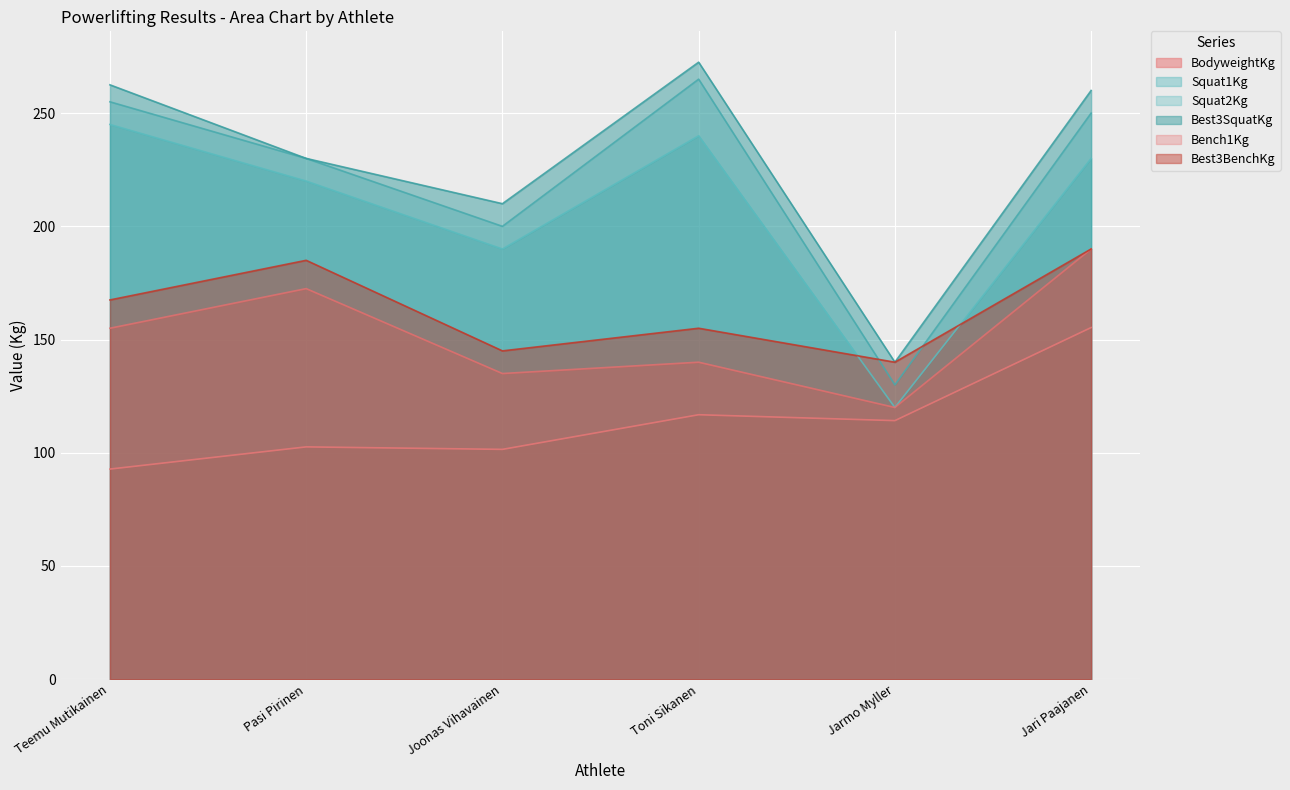

True or false: Best3SquatKg and Squat2Kg intersect in this chart.

False